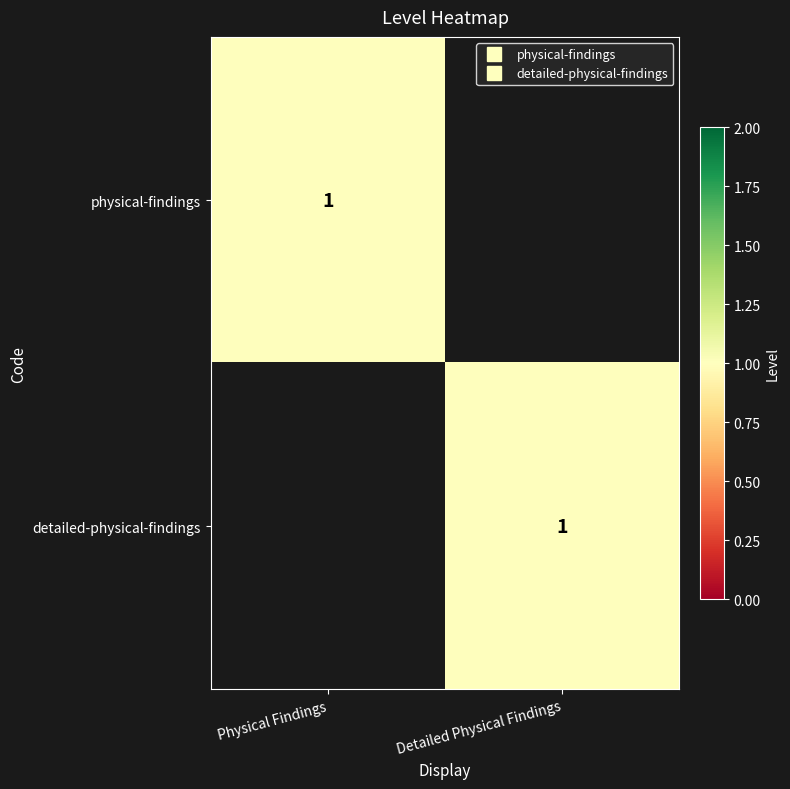

List the labels in order of physical-findings value, smallest first.

Detailed Physical Findings, Physical Findings